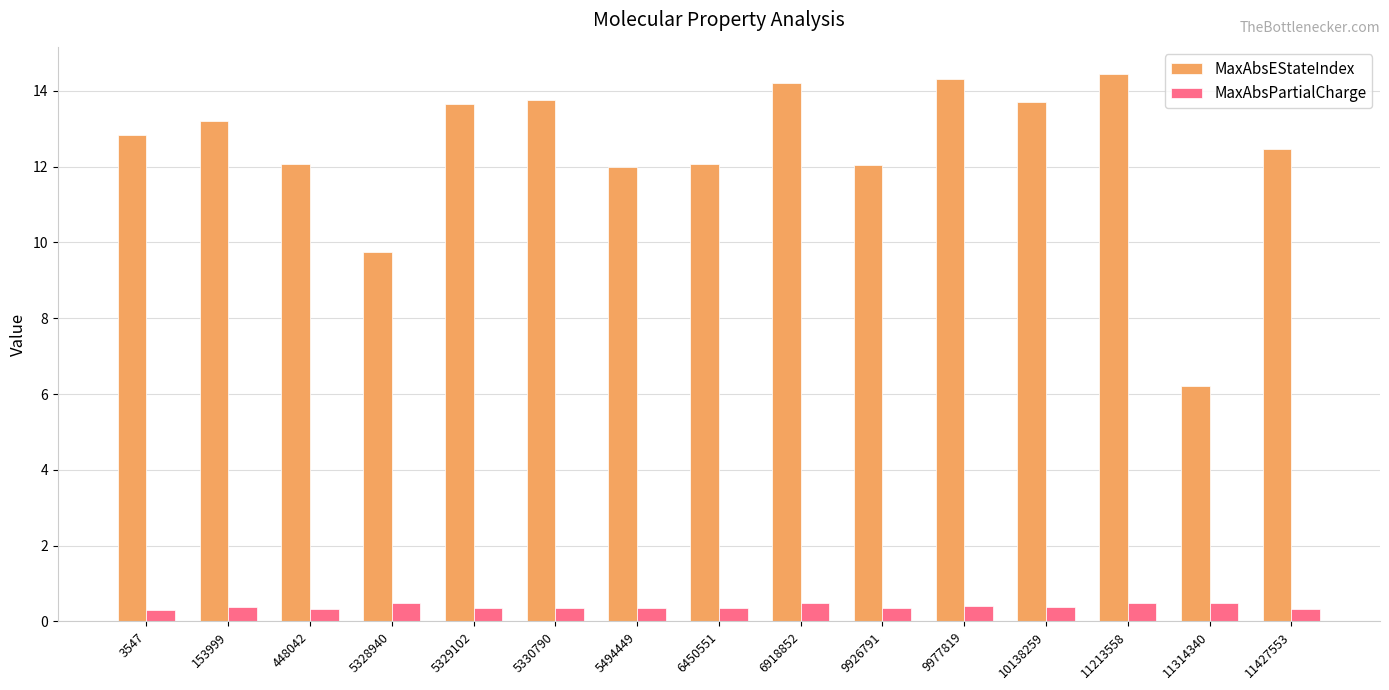

At how many categories does at least one series exceed 5?

15